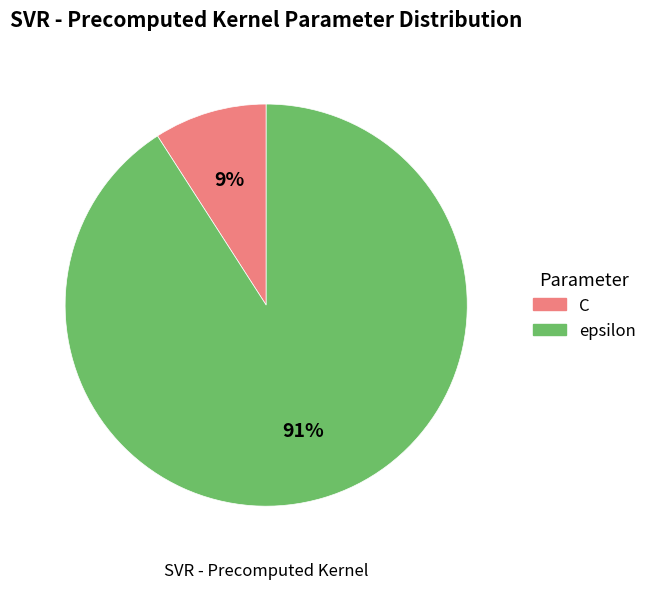

What is the smallest slice in the pie chart?

C